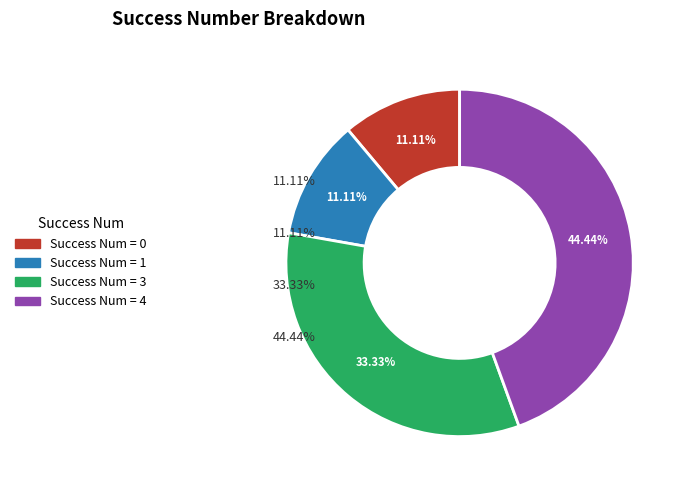

Is there a majority slice in this chart?

No